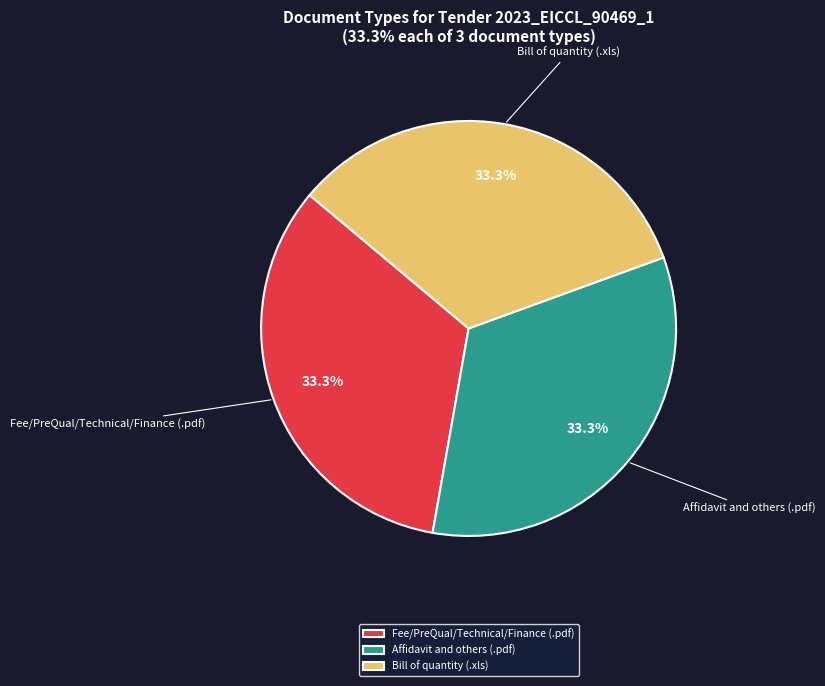

How many segments does this pie chart have?

3